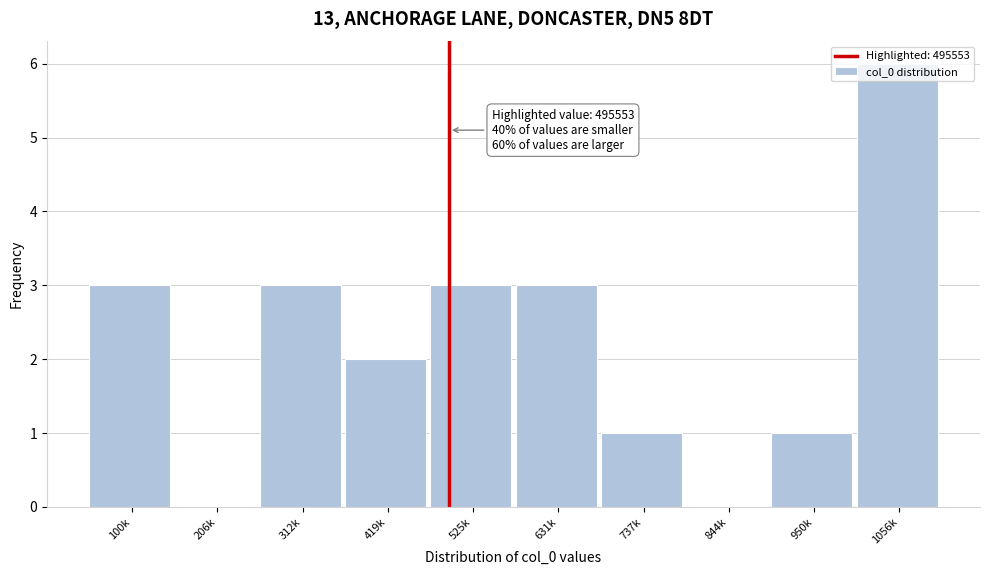

The chart shows a value of 1 at 737k. True or false?

True